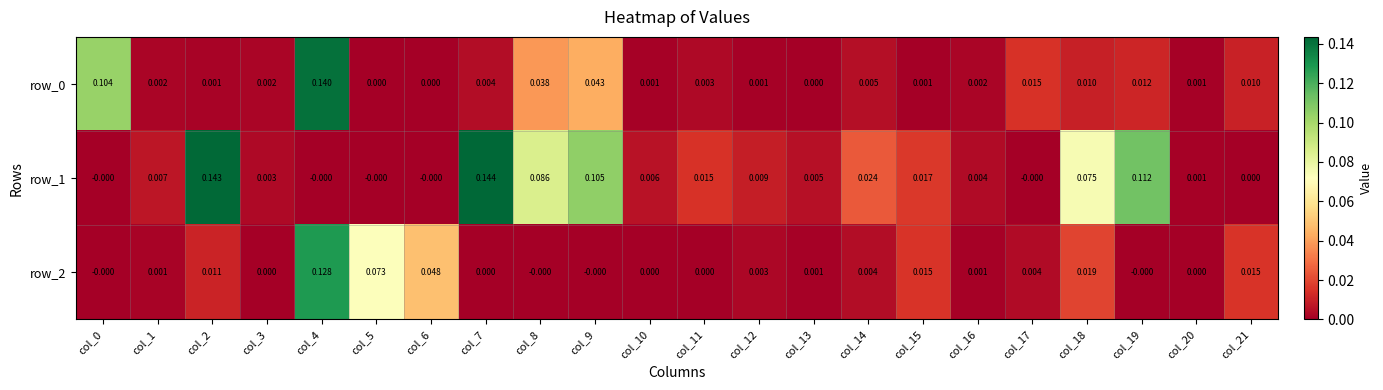

Is the value of row_2 at col_4 greater than the value of row_1 at col_11?

Yes